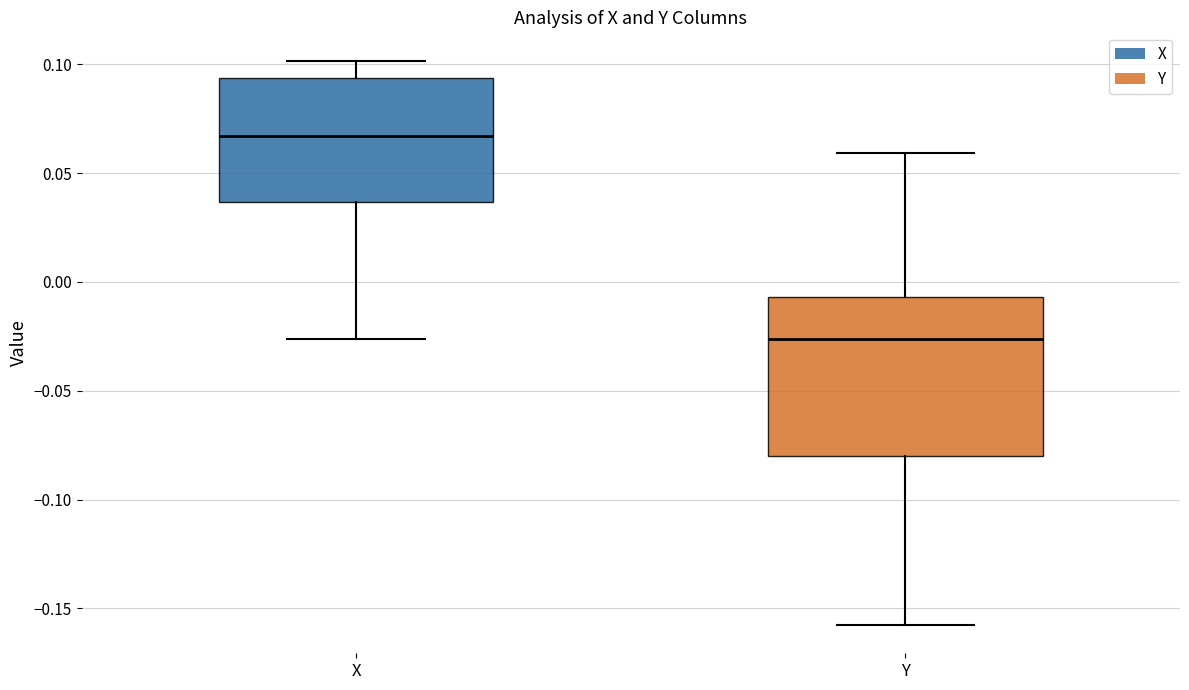

Which box is the tallest, from its lower edge to its upper edge?

Y